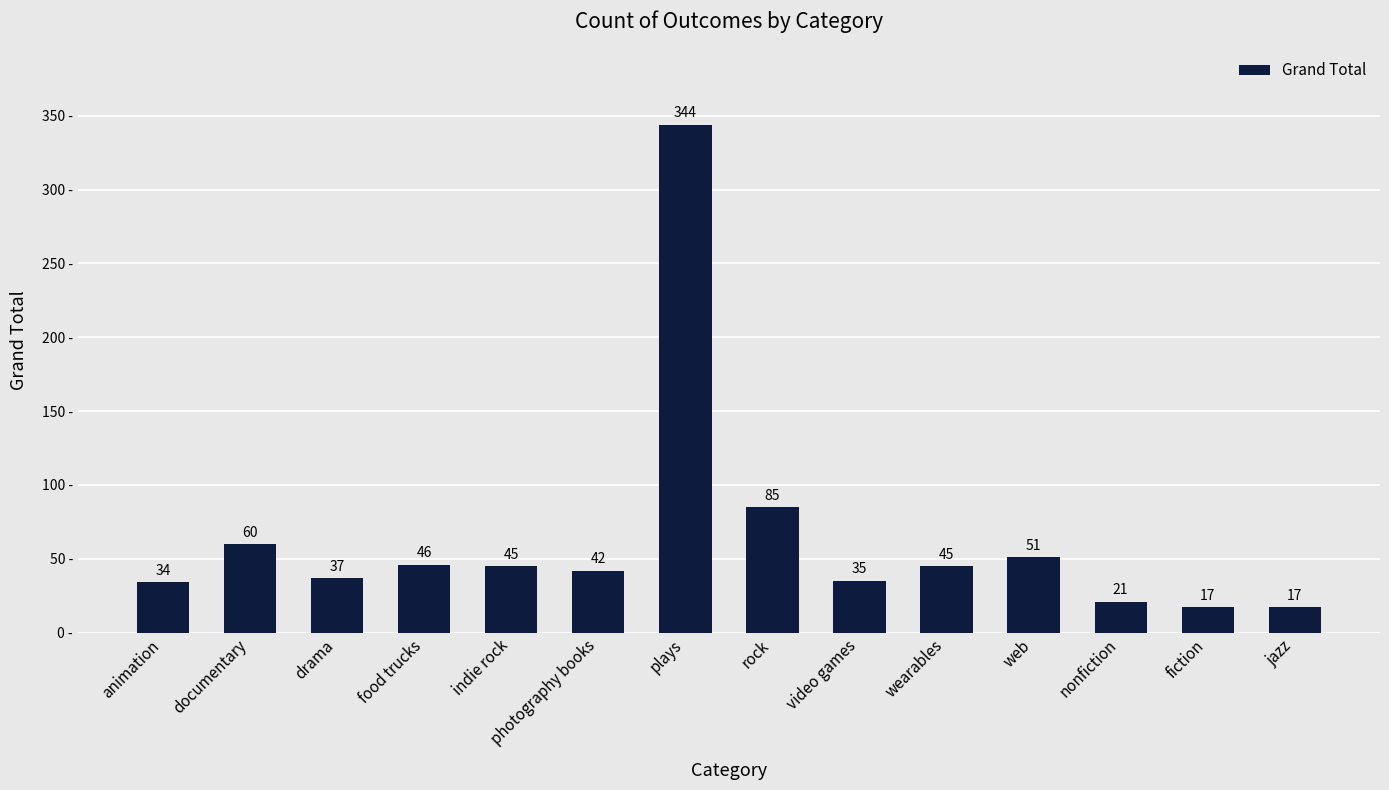

Reading left to right, transcribe all the data shown in this chart.

34	60	37	46	45	42	344	85	35	45	51	21	17	17